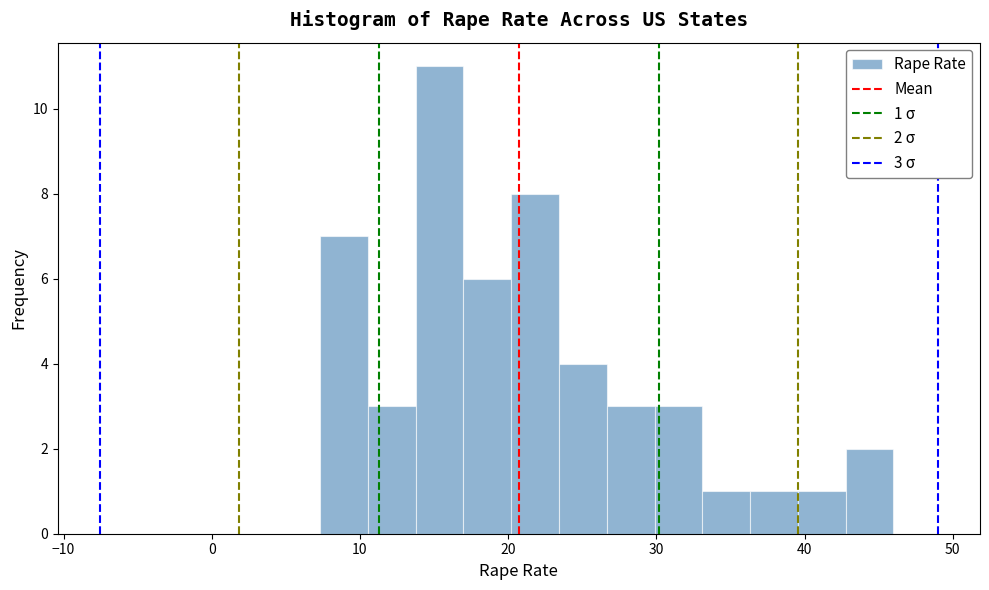

Read against the x-axis, roughly where is the centre of the tallest bar?

15